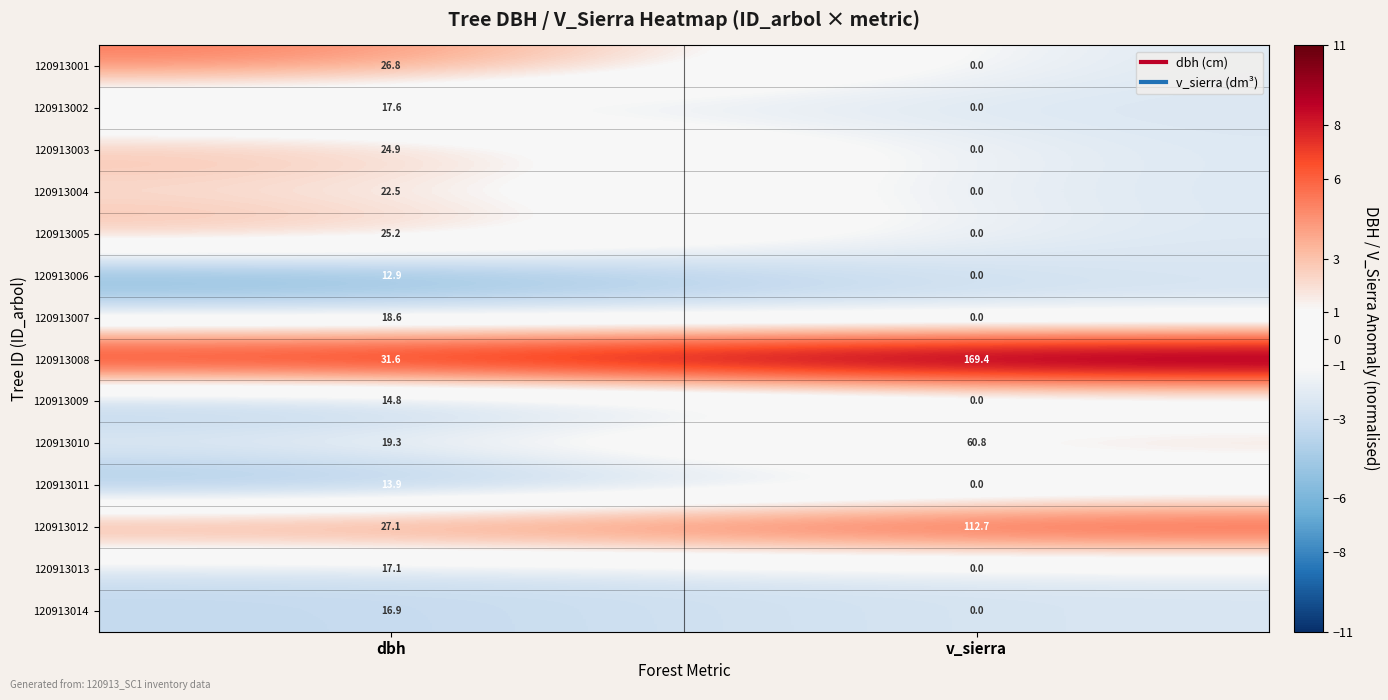

Is it true that 120913002 equals -8.0 at v_sierra?

False